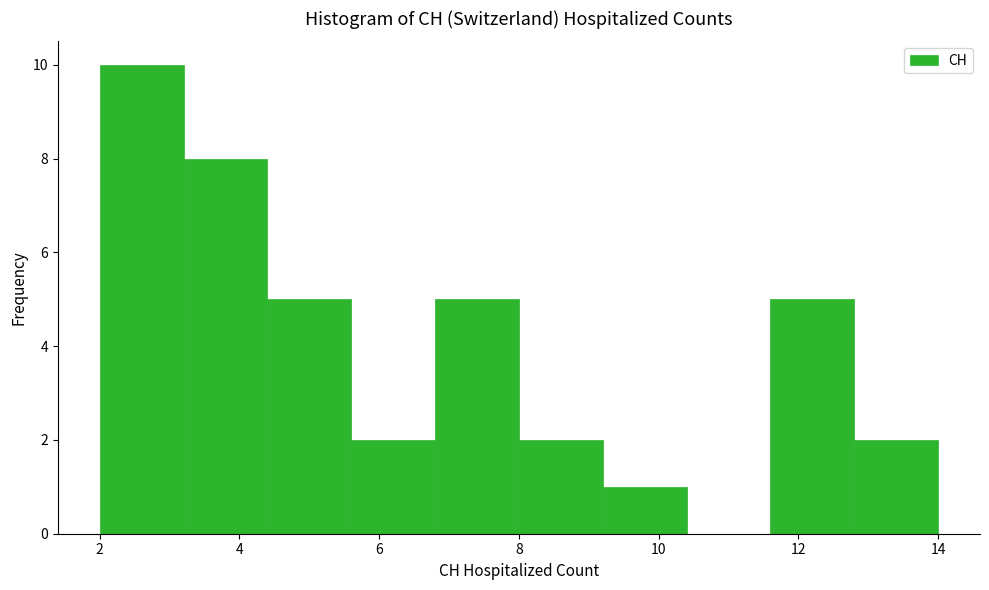

How tall is the bar that spans 4.4 to 5.6 on the x-axis? The values are not printed on the chart, so give them approximately, as read against the axis.

5